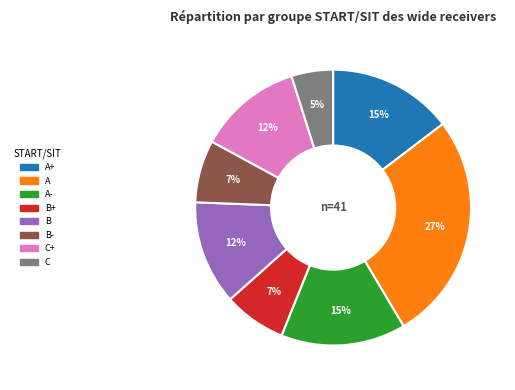

Is there any slice that represents more than half of the pie?

No